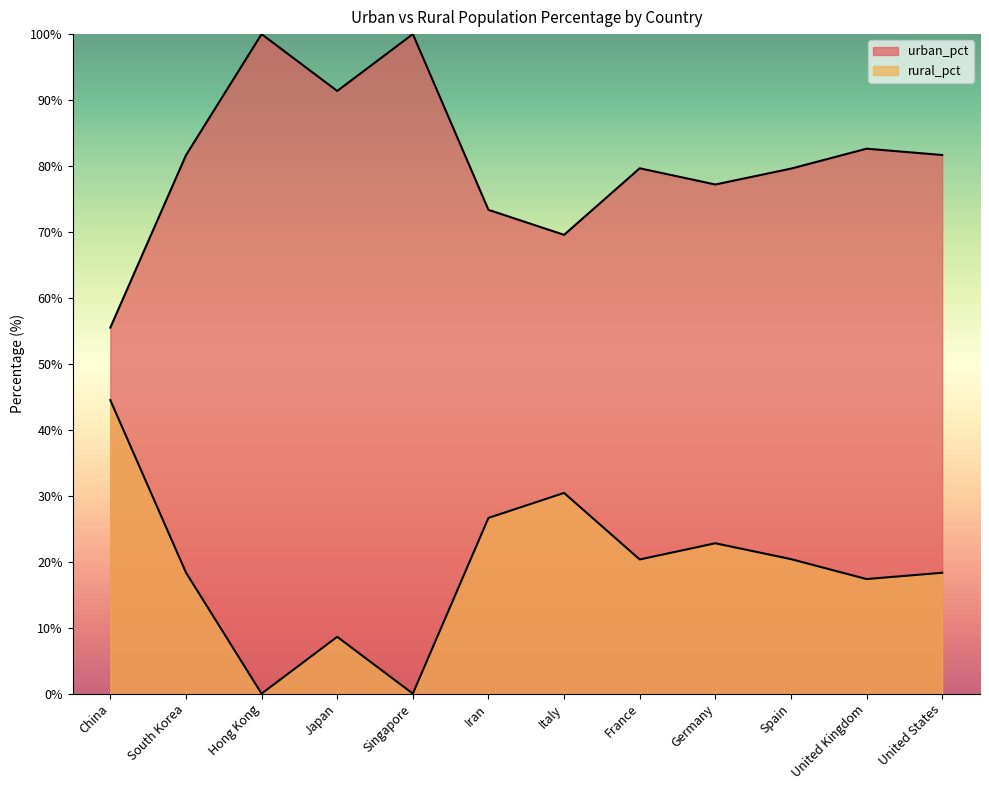

What value does the urban_pct series have at Singapore?

100.0